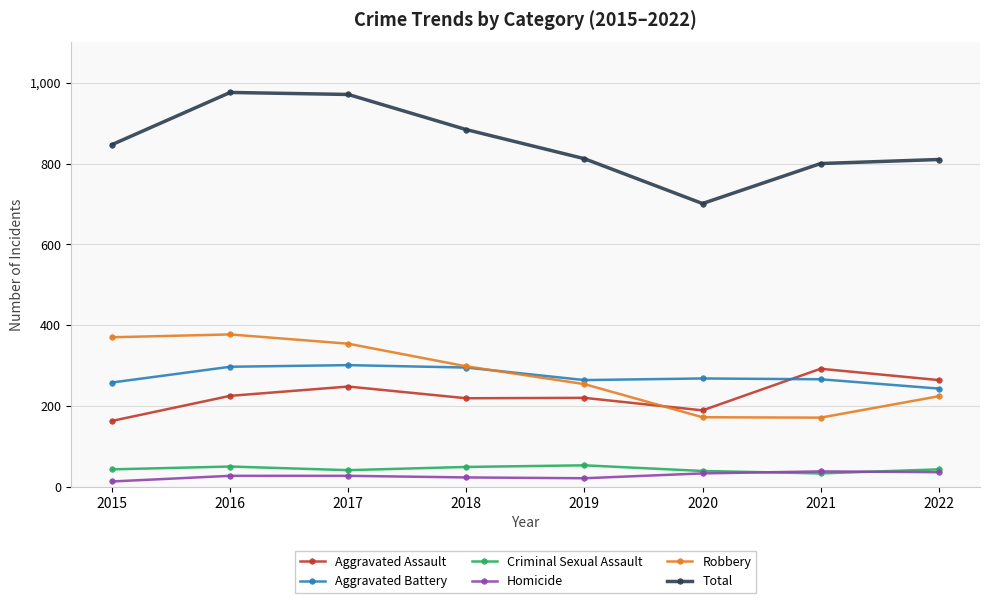

The Aggravated Battery series shows 87 at 2017. True or false?

False